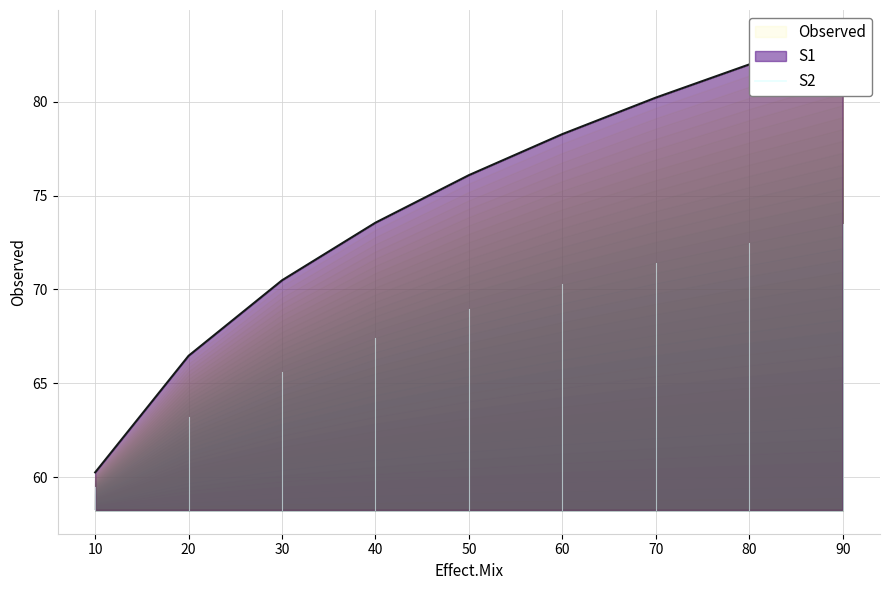

The chart shows a value of 132.5 at 90. True or false?

False